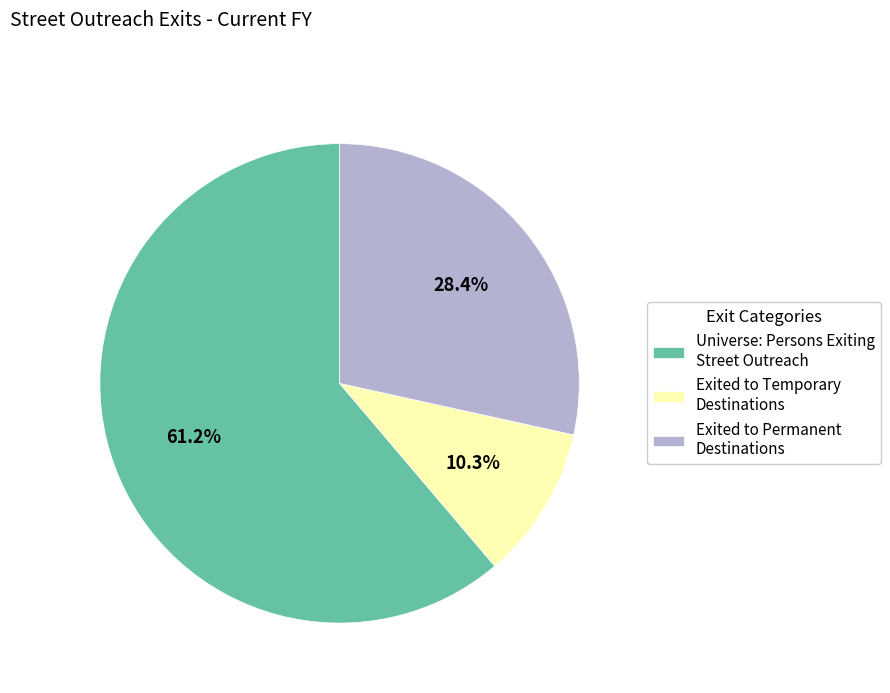

Between Universe: Persons Exiting Street Outreach and Exited to Permanent Destinations, which is larger?

Universe: Persons Exiting Street Outreach